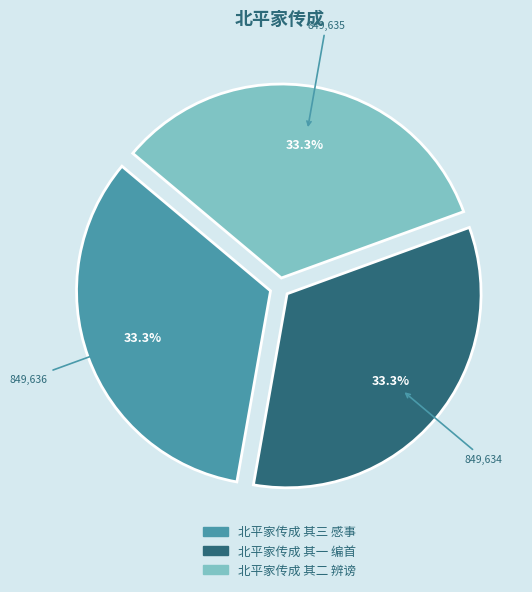

Do 北平家传成 其一 编首 and 北平家传成 其三 感事 together represent more than half of the pie?

Yes